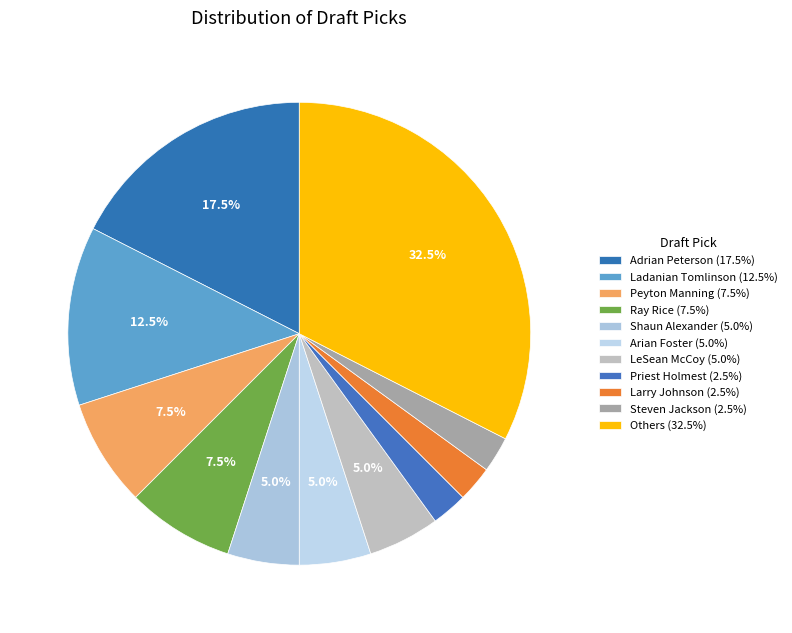

How many slices are in this pie chart?

11